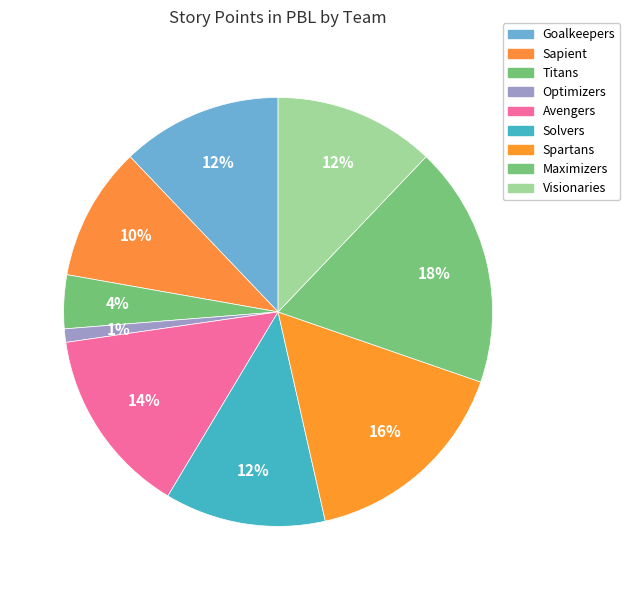

The Visionaries slice represents 12% of the pie. True or false?

True